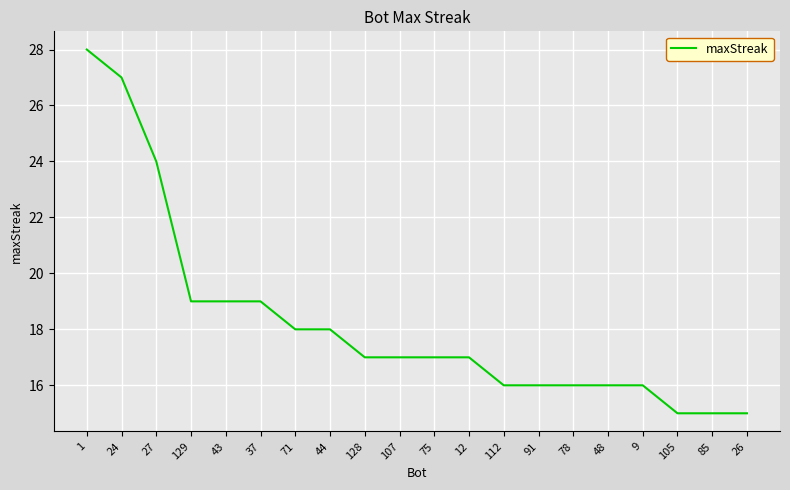

Count the number of data series in this chart.

1